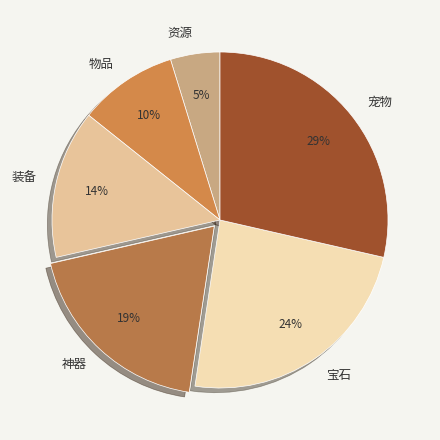

What is the largest slice in the pie chart?

宠物